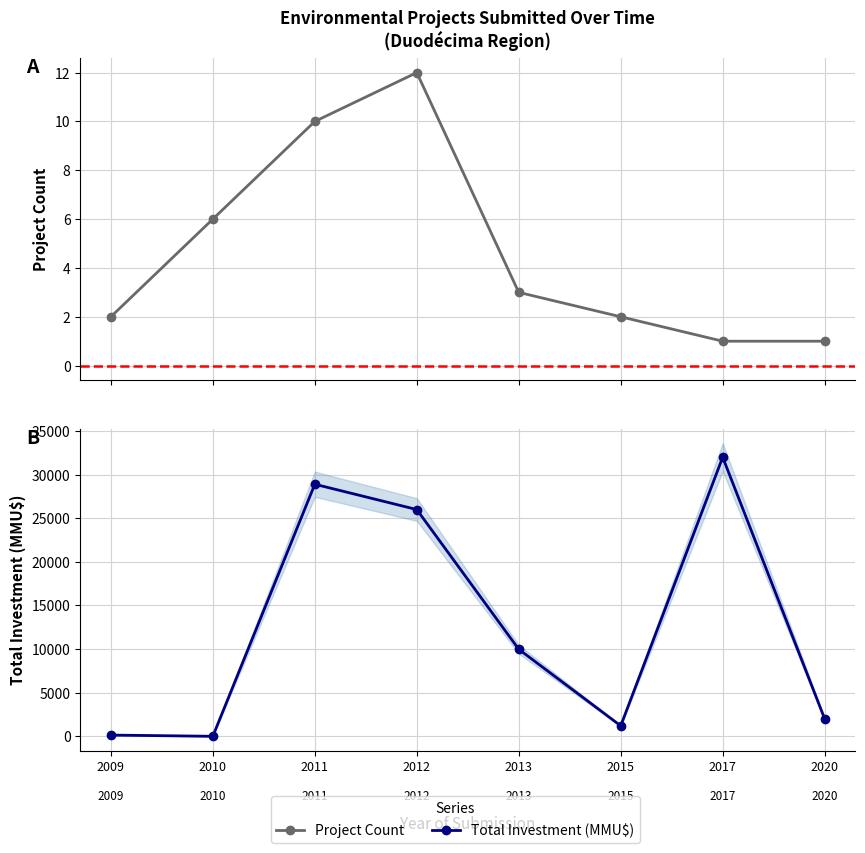

Where is Total Investment (MMU$) nearest to the value 16000?

2013